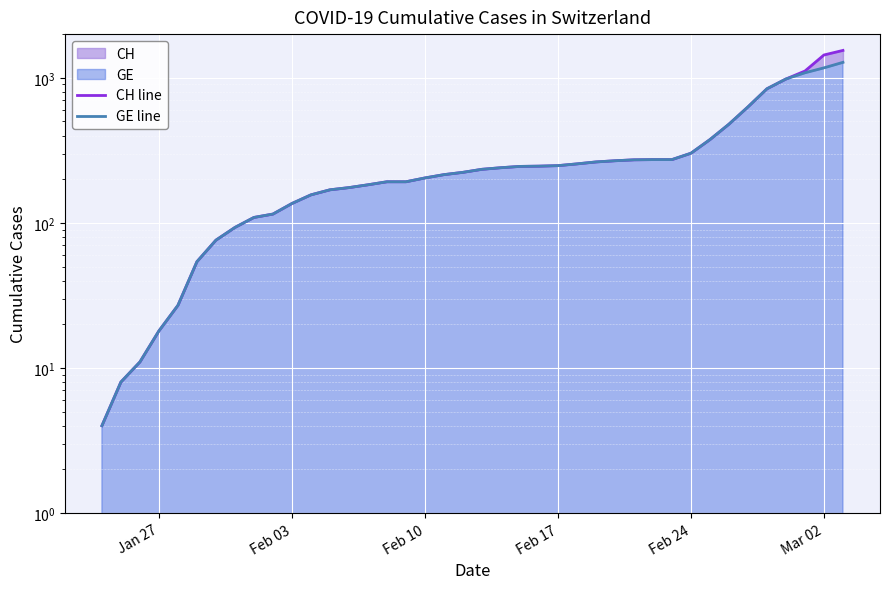

The GE line series shows 302 at Feb 24. True or false?

True